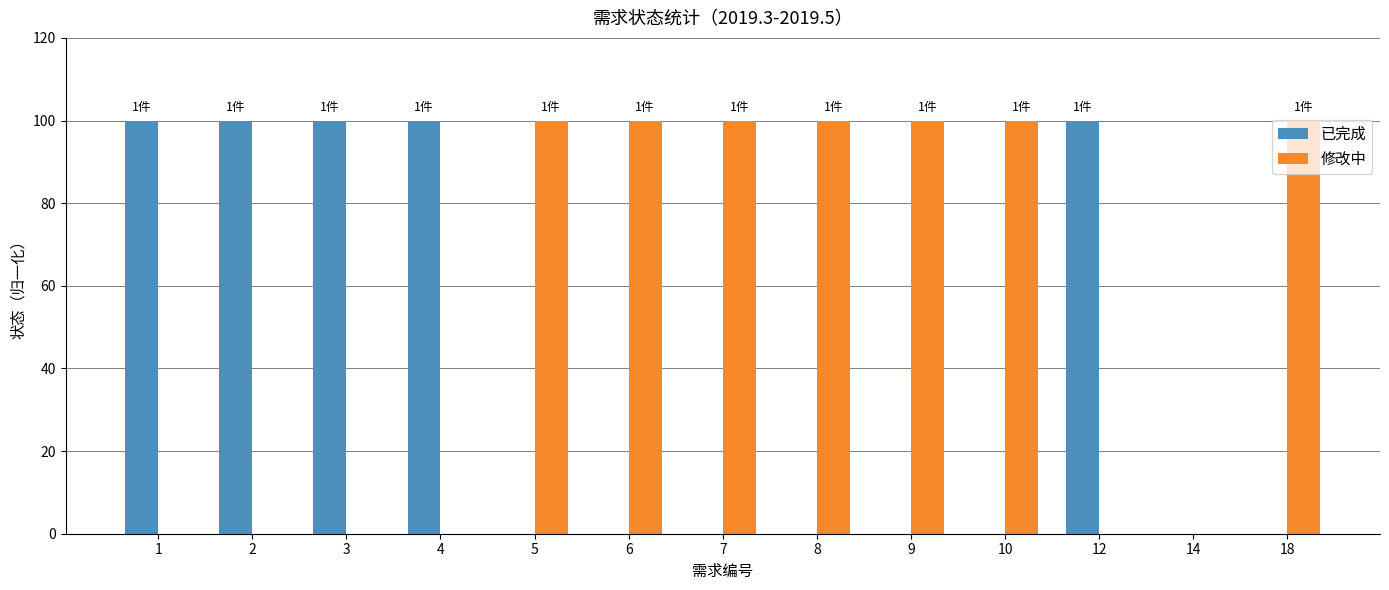

True or false: 修改中 has a value of 100 at 9.

True